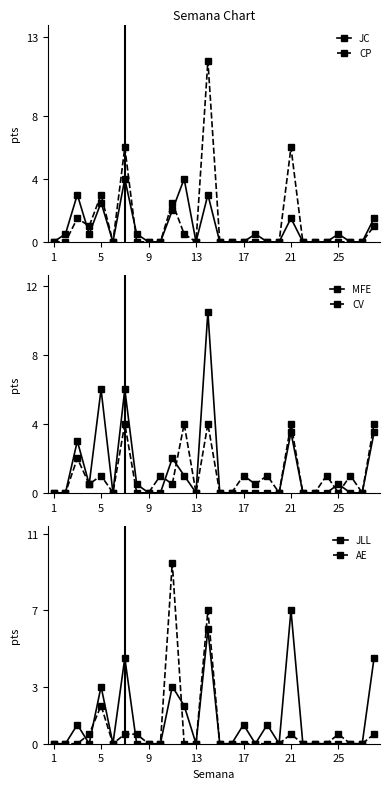

Is it true that MFE equals 1.0 at 21?

False